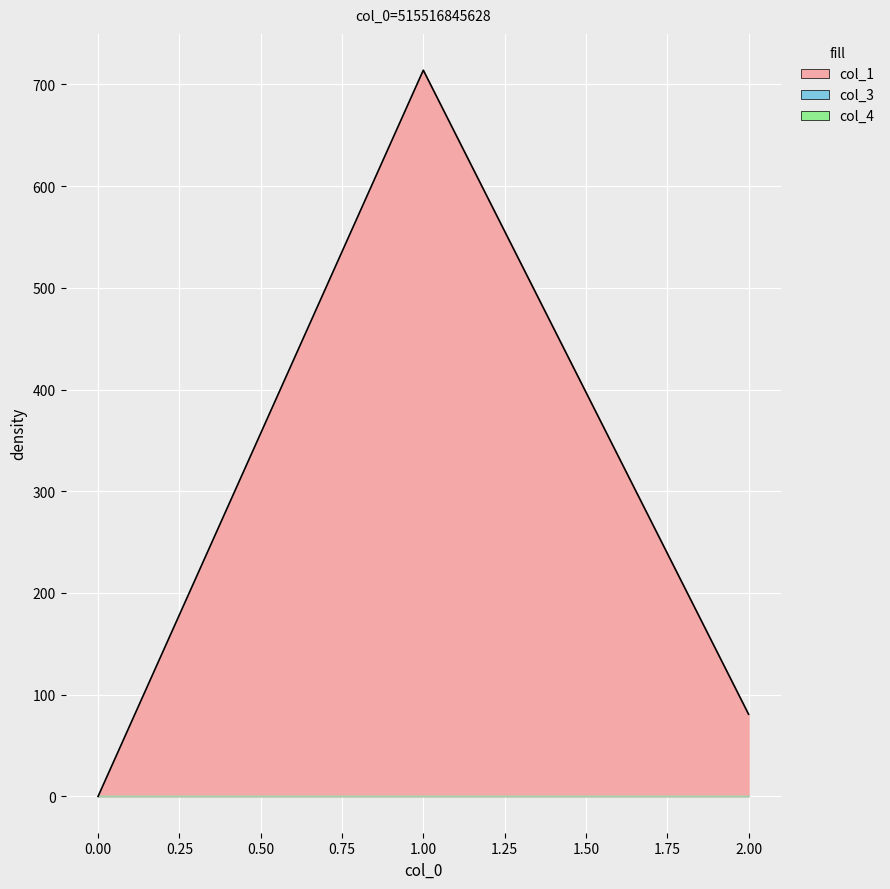

Rank the series at 2 from highest to lowest value.

col_1, col_3, col_4